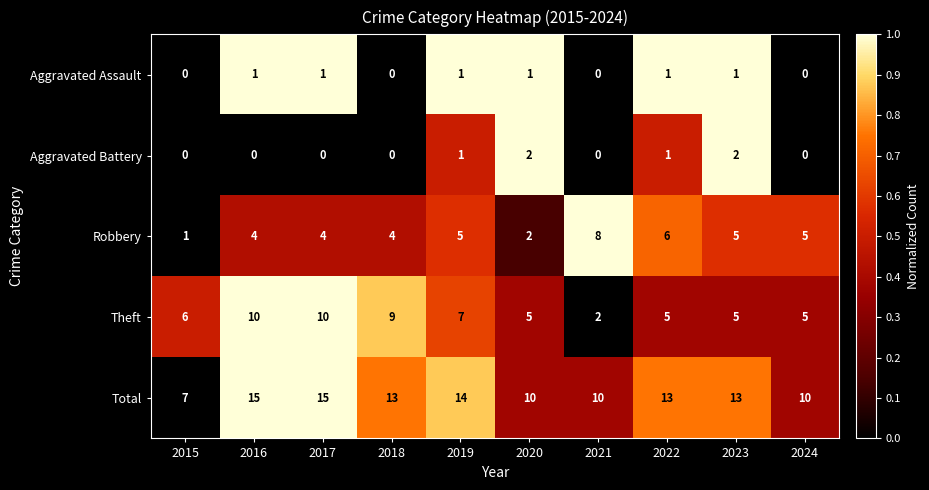

What is the difference between the highest and lowest values at 2017?

15